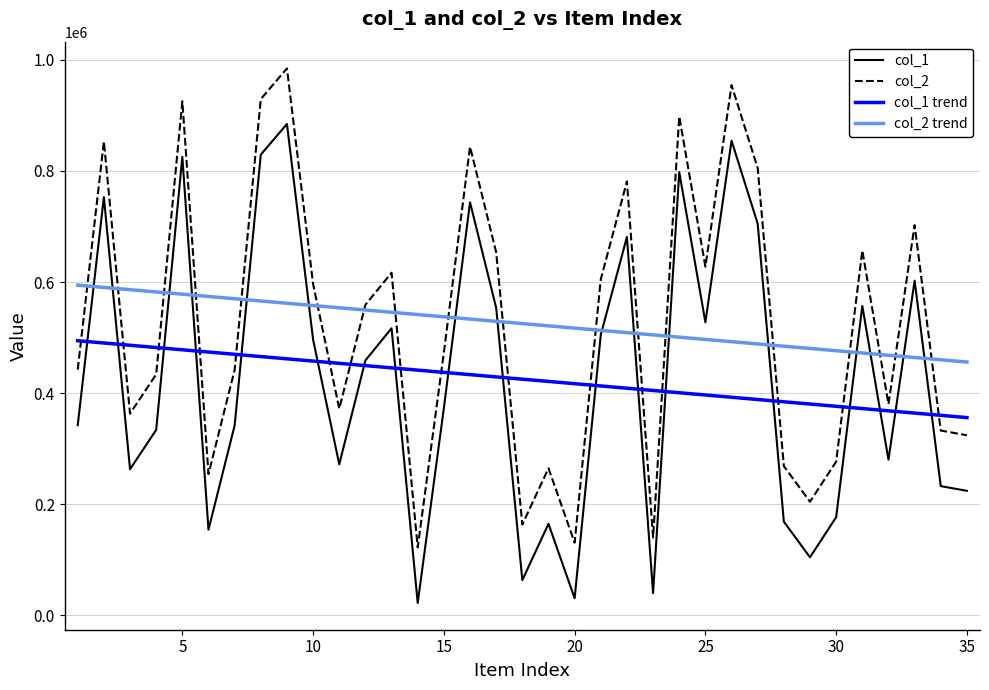

What is the lowest value of the col_1 trend series?

356015.6